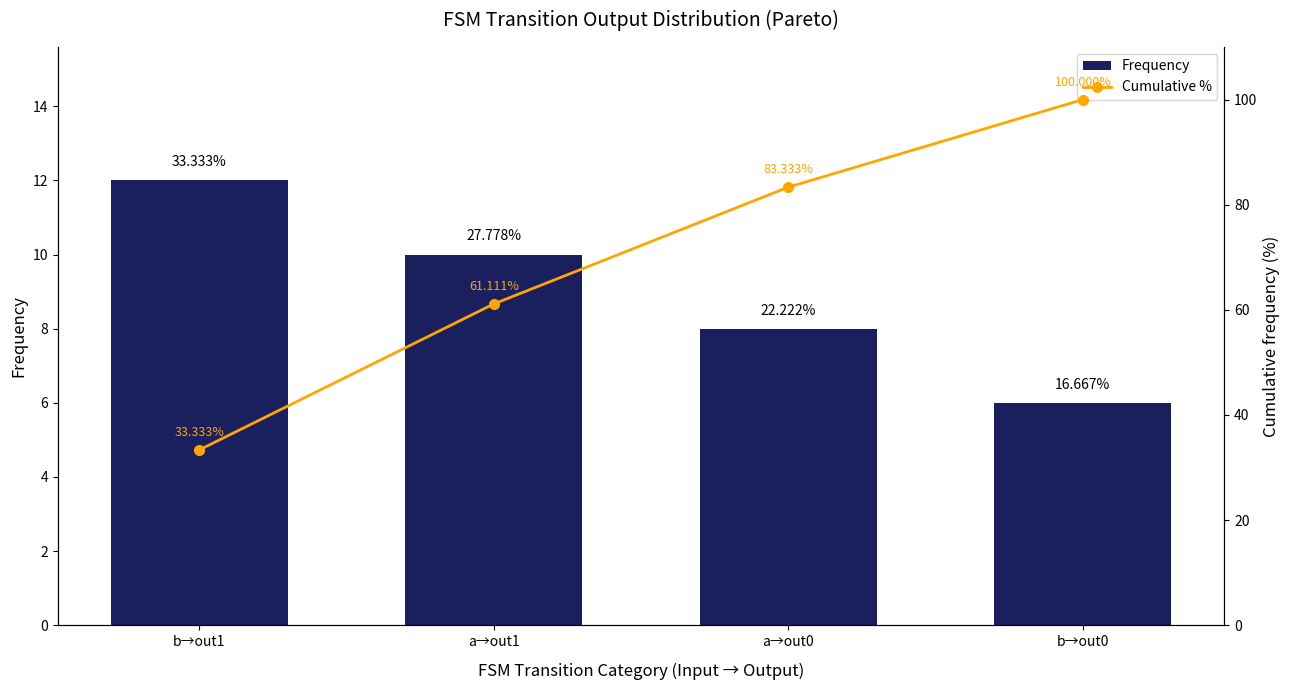

What is the sum of all Frequency values?

36.0